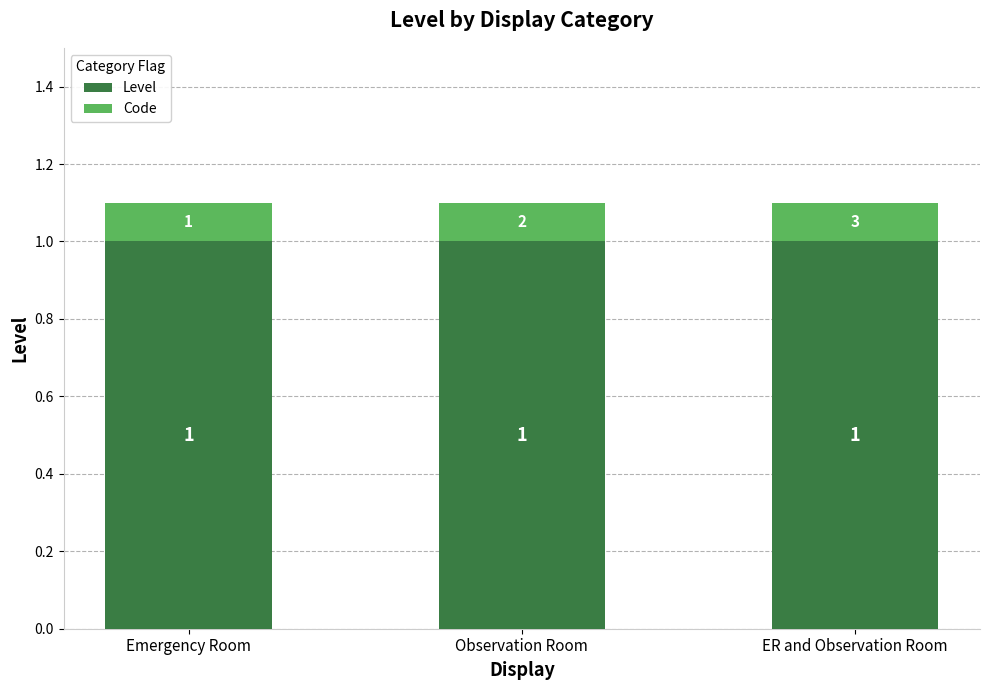

What is the sum of the Level values at Emergency Room and ER and Observation Room?

2.0